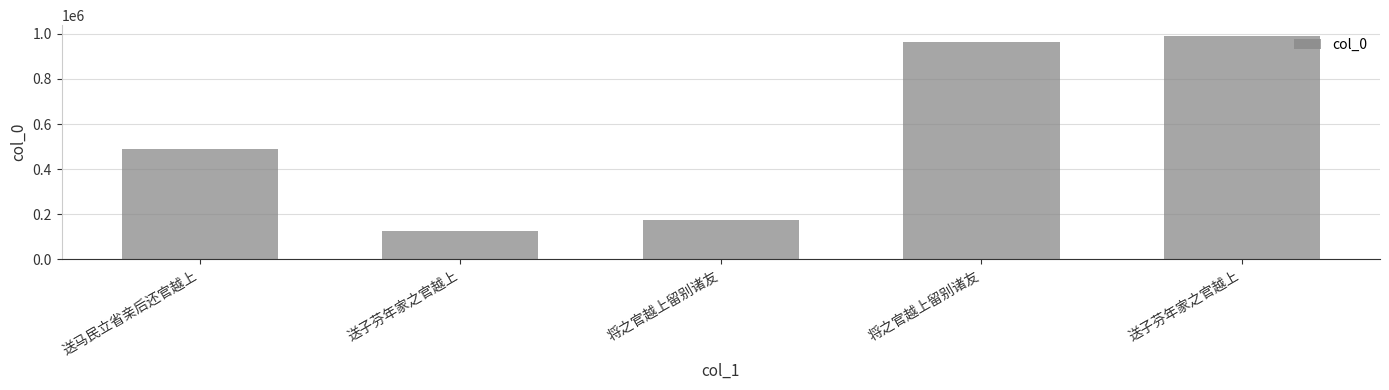

How many data points does each series have?

5